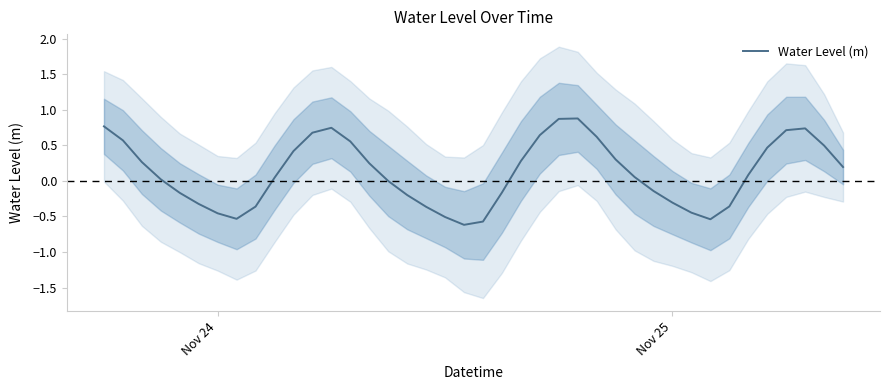

What is the maximum value for Water Level (m)?

0.9